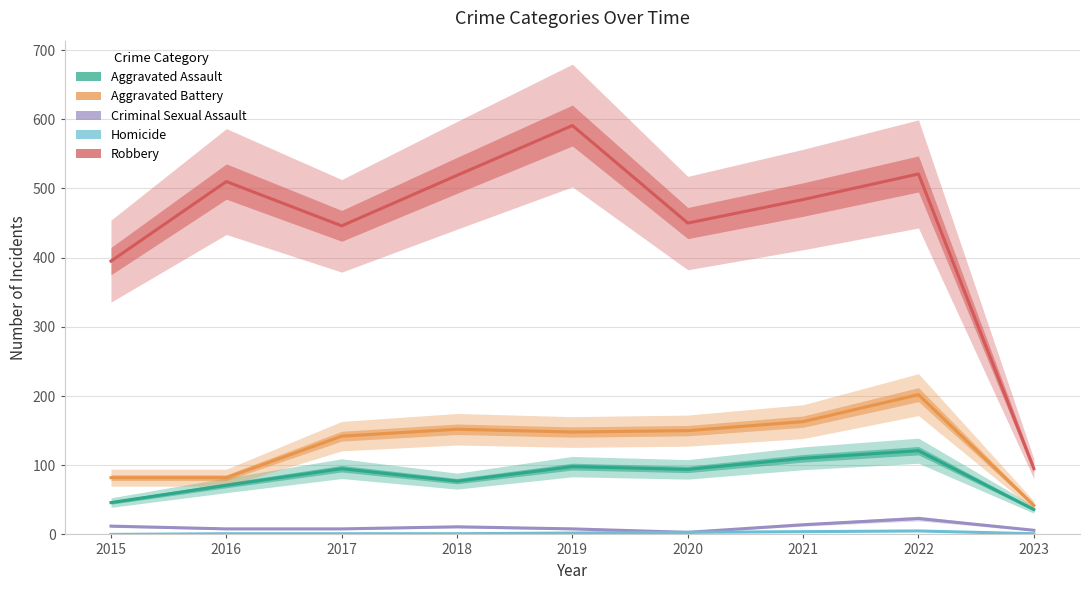

What is the average value of the Aggravated Battery series?

129